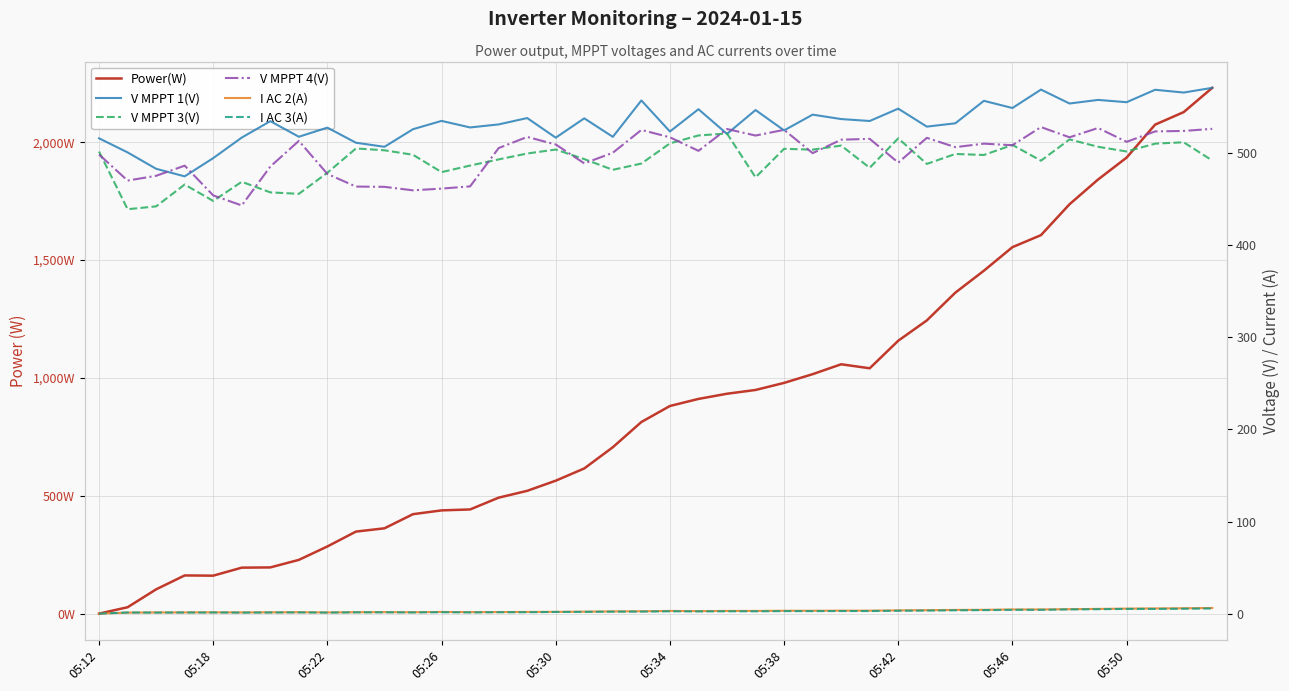

After their last crossing, which series has the higher values: V MPPT 4(V) or V MPPT 3(V)?

V MPPT 4(V)